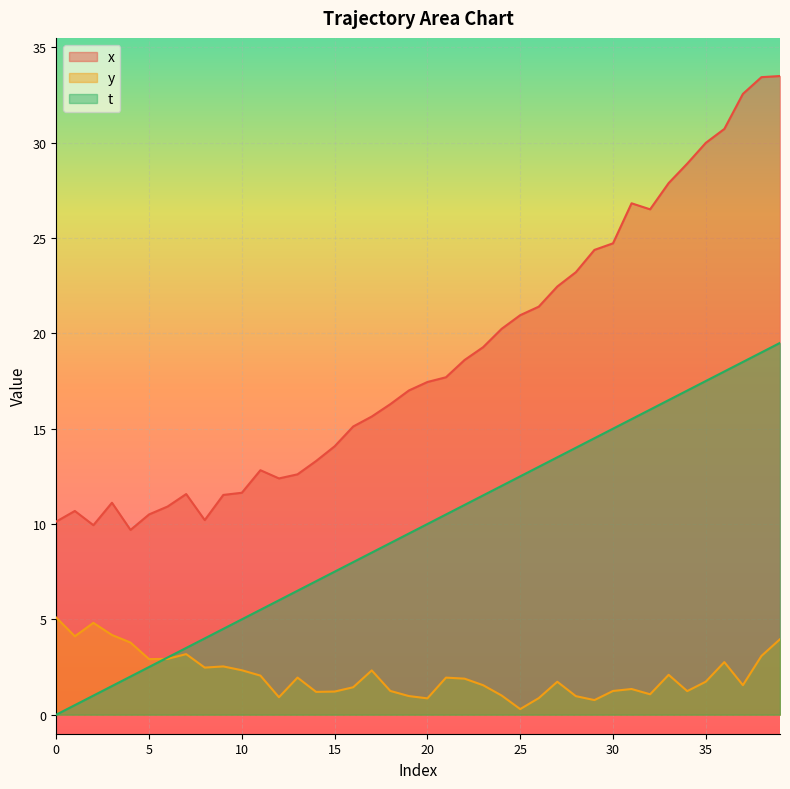

What is the difference between the maximum and minimum values in the t series?

19.5